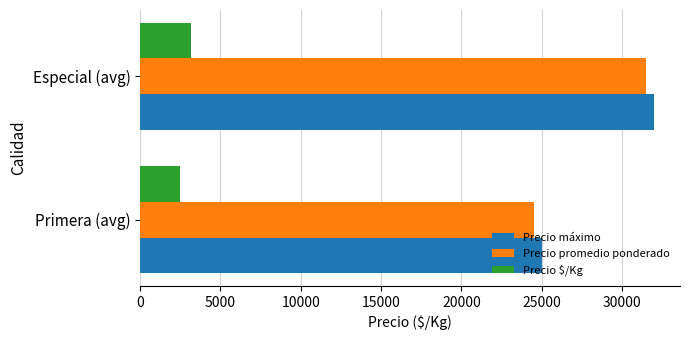

What is the average value of the Precio máximo series?

28500